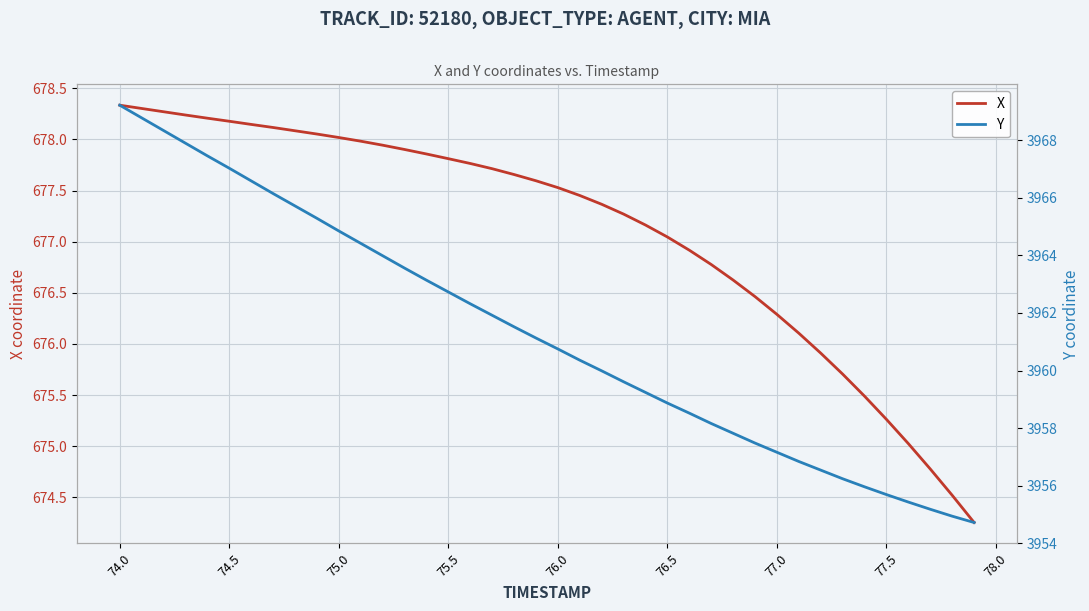

True or false: X and Y intersect in this chart.

False